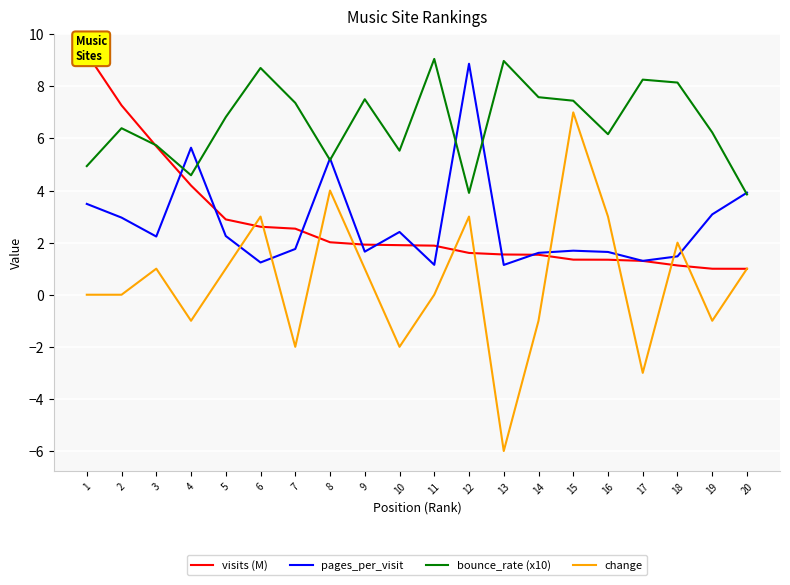

What is the difference between the visits (M) values at 20 and 8?

1.0